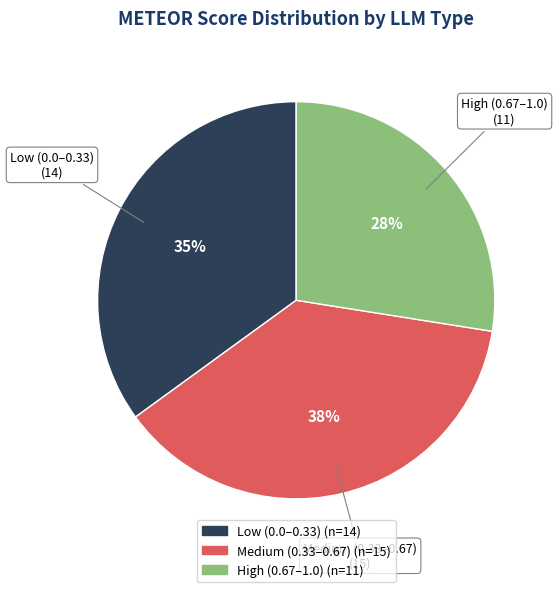

To the nearest percent, what is the average slice percentage?

33%